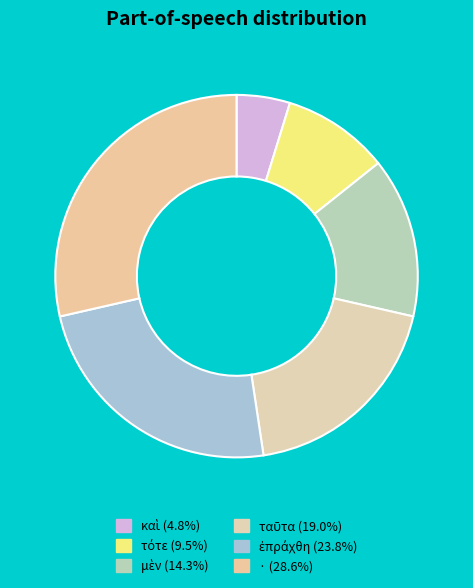

Is there a majority slice in this chart?

No